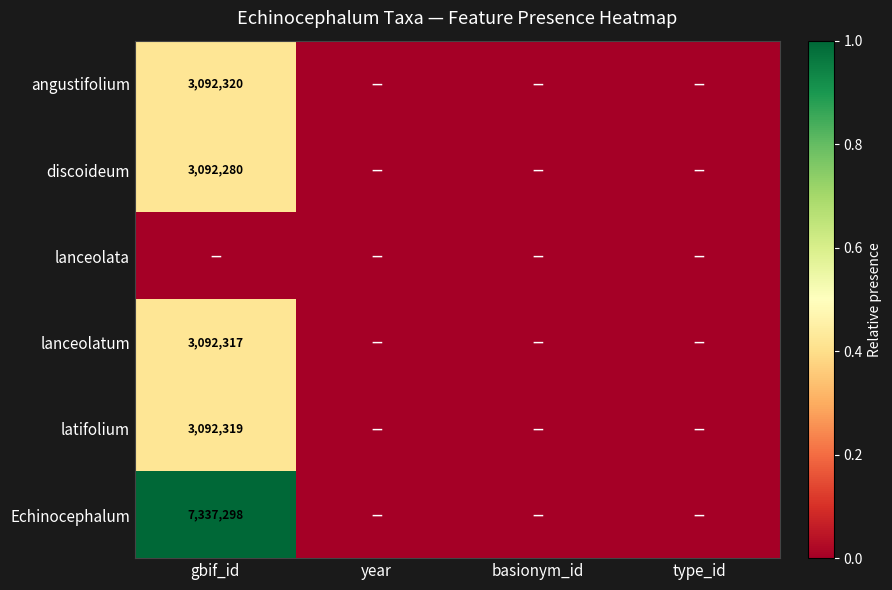

Which series changed the most between gbif_id and basionym_id?

Echinocephalum